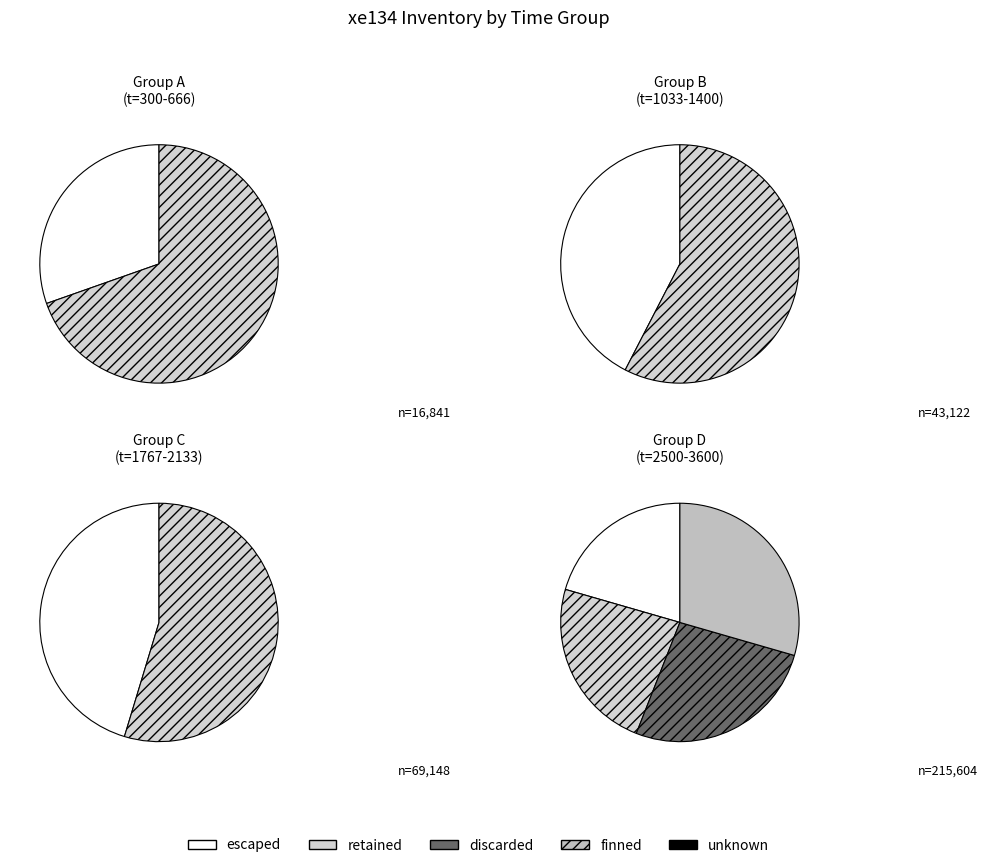

The 3600 slice represents 25% of the pie. True or false?

False